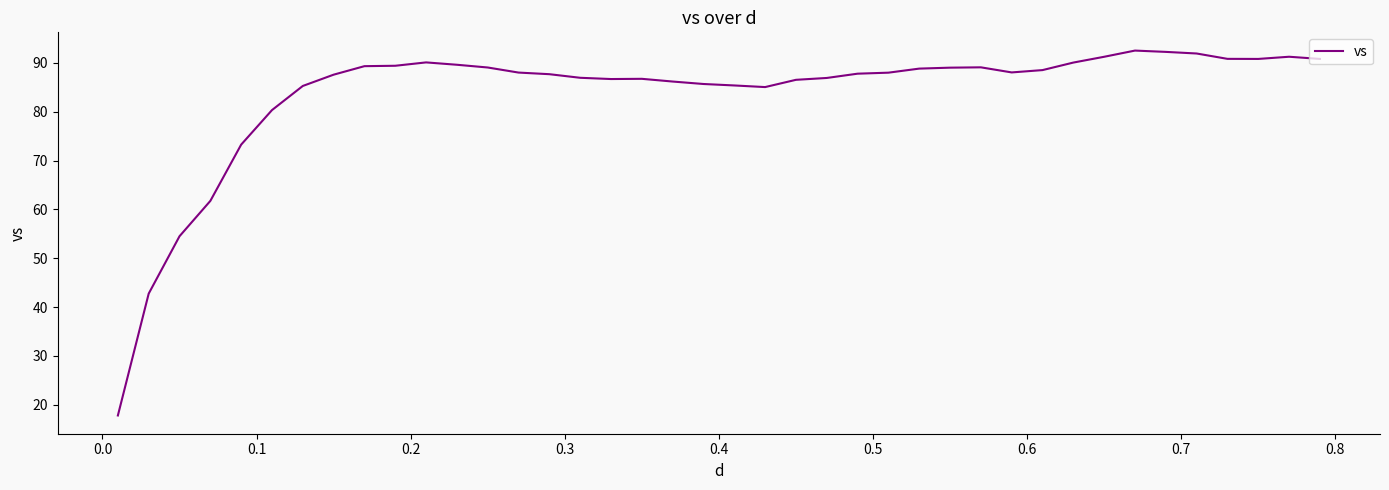

What is the greatest value displayed?

92.5